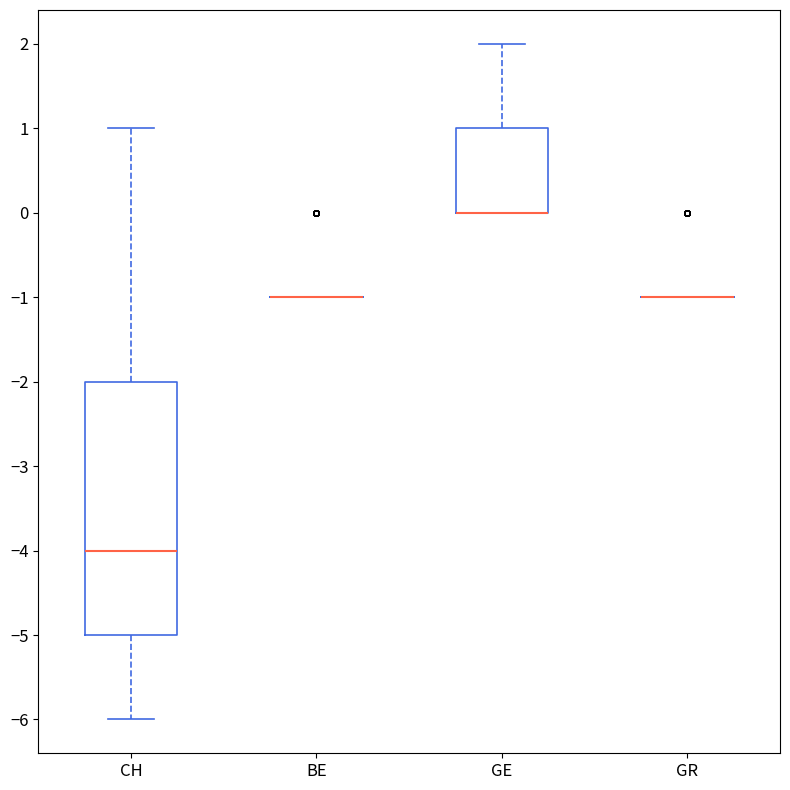

Reading left to right, read every box against the y-axis: the position of its median line, the range the box covers, and the ends of its whiskers. The values are not printed on the chart, so give them approximately, as read against the axis.

CH: median -4, box -5 to -2, whiskers -6 to 1
BE: box collapsed to a line at -1, whiskers -1 to -1
GE: median 0 (drawn on the box's lower edge), box 0 to 1, whiskers 0 to 2
GR: box collapsed to a line at -1, whiskers -1 to -1